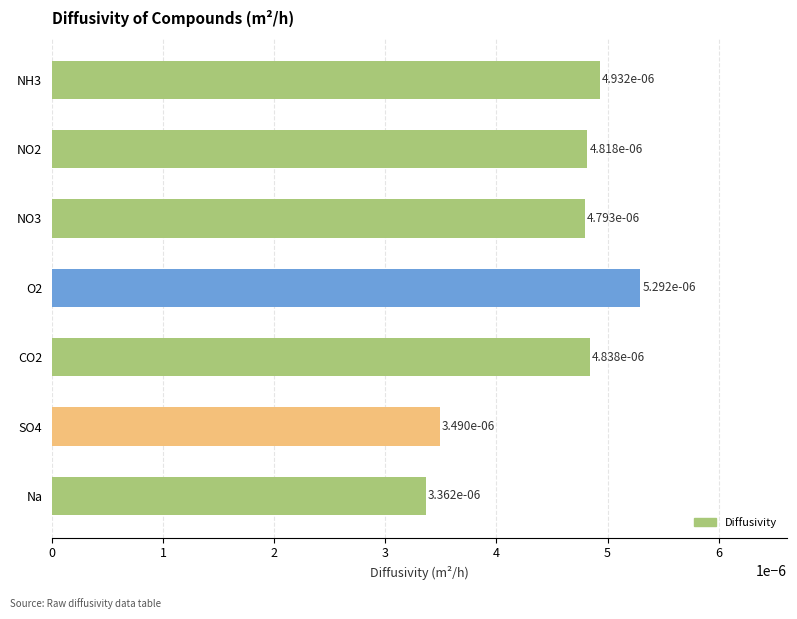

Count the values in the range 0 to 1.

7